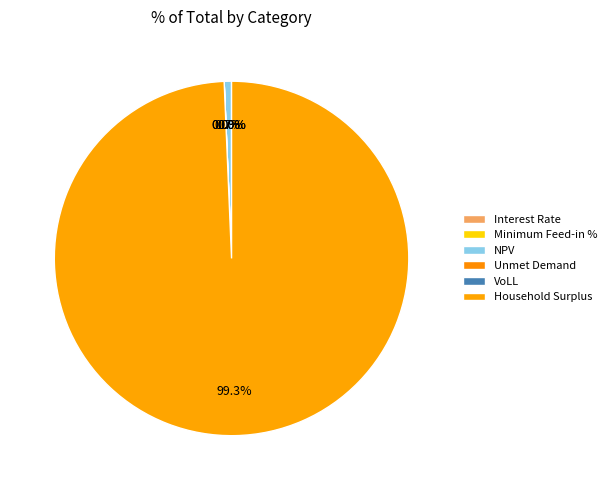

What portion of the pie excludes Unmet Demand?

100.0%